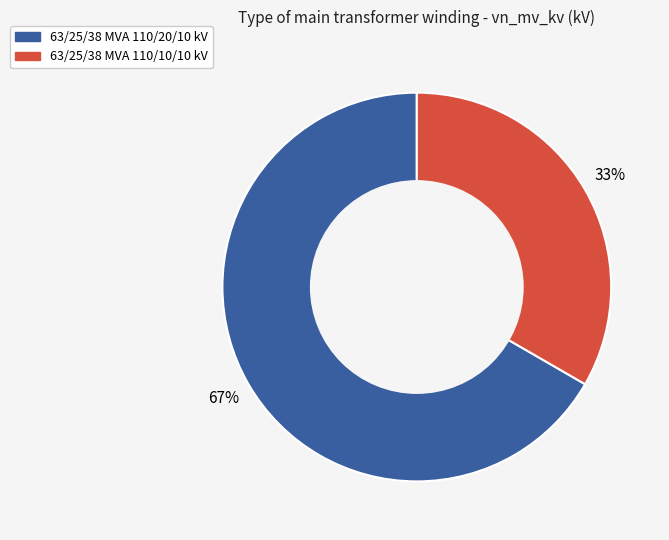

What is the largest slice in the pie chart?

63/25/38 MVA 110/20/10 kV